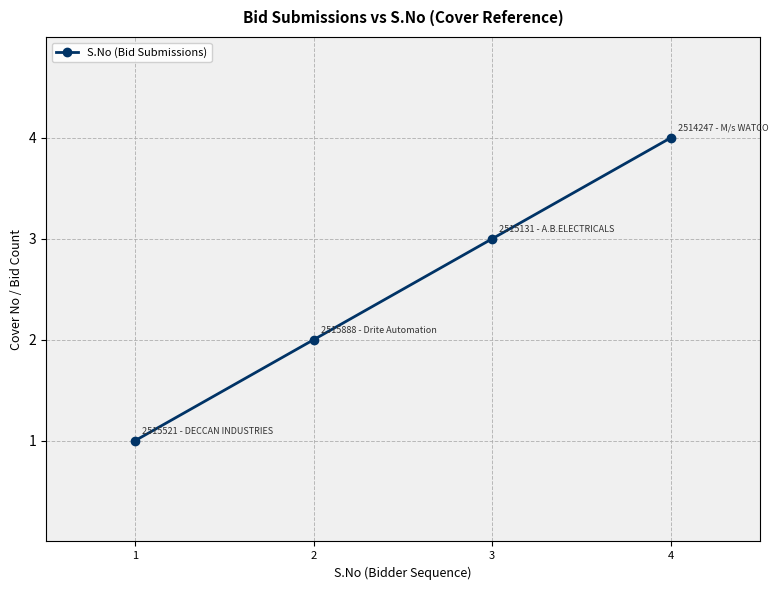

What is the difference between the maximum and minimum values?

3